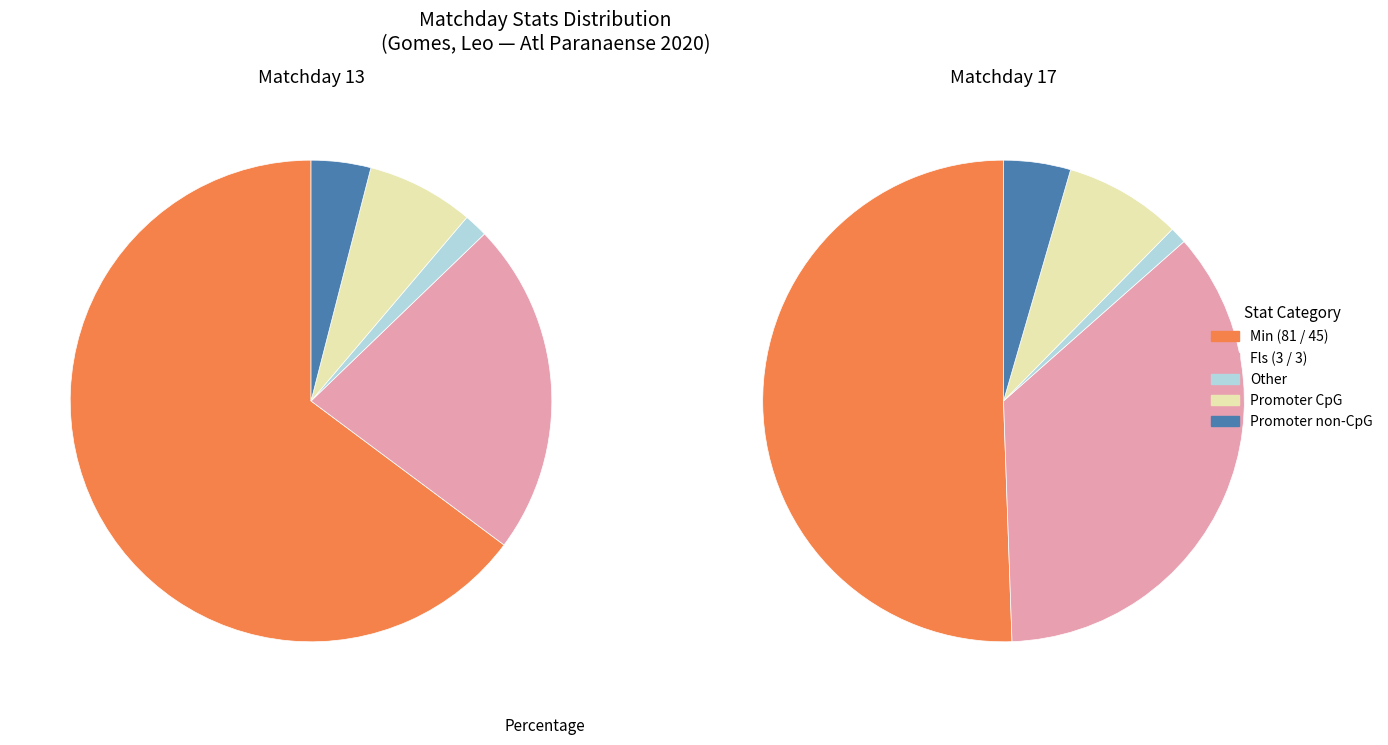

To the nearest percent, what percentage of the pie is 17?

36%